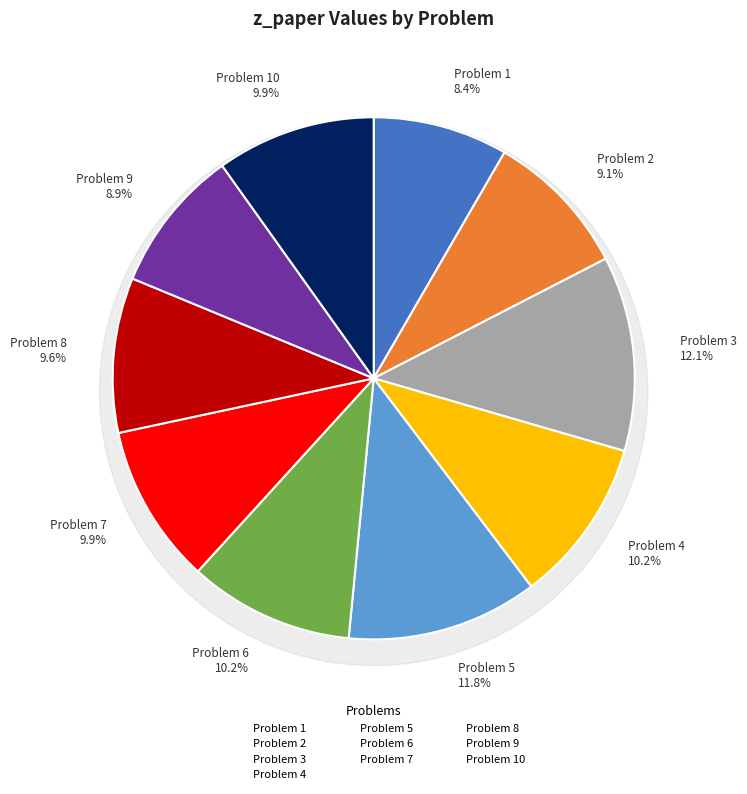

To the nearest percent, what portion does Problem 6 represent?

10%